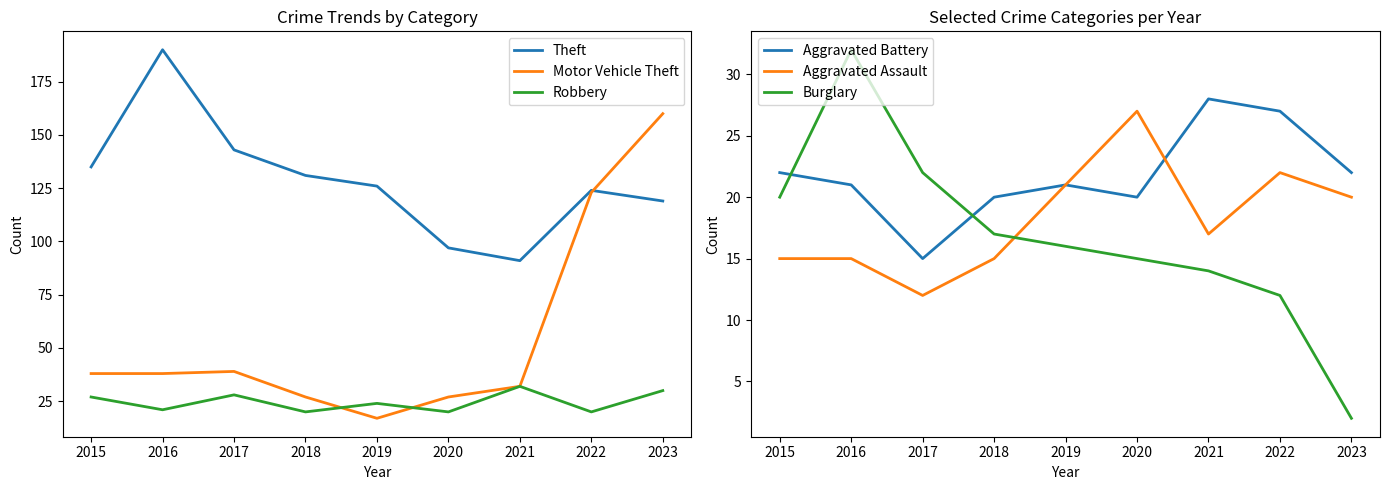

True or false: Burglary and Aggravated Battery cross at least once.

True